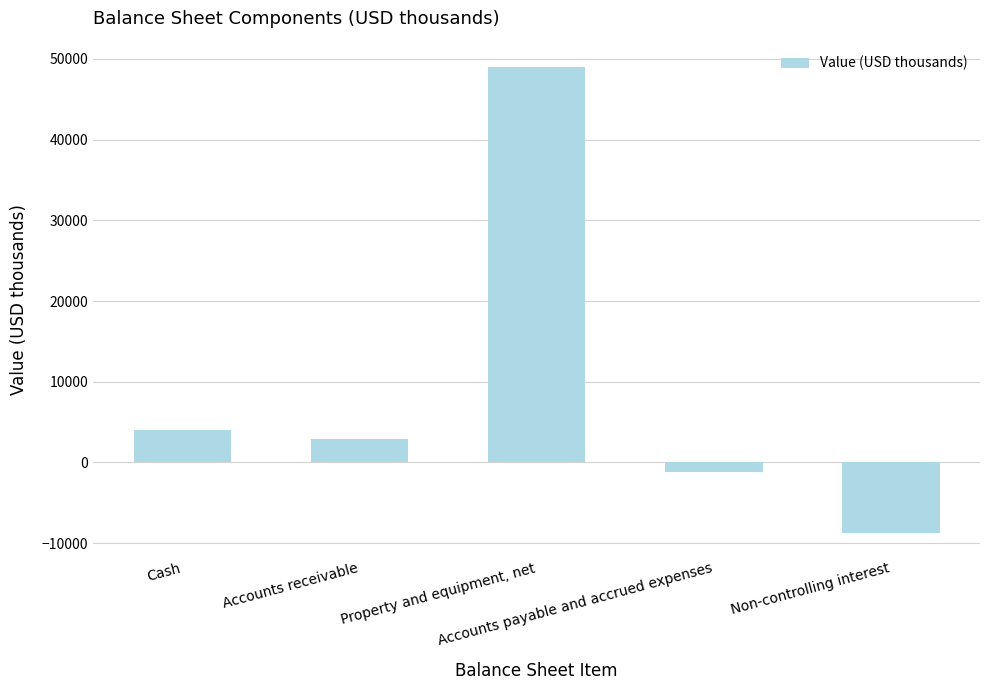

What is the sum of all values?

46006